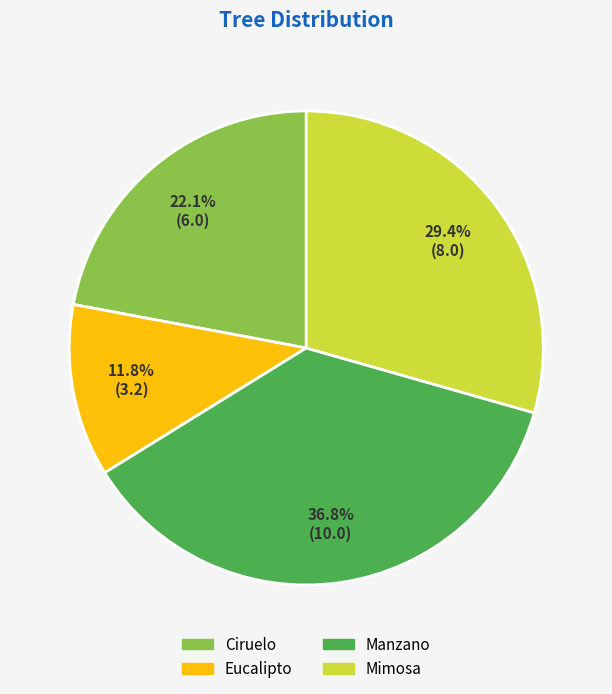

How many slices are in this pie chart?

4